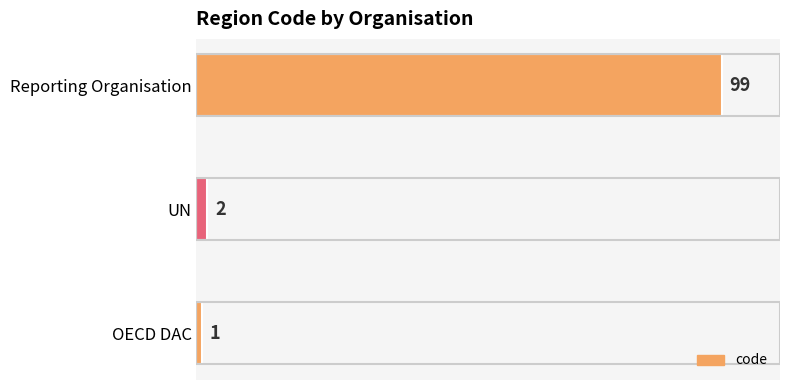

List the labels in order of value, largest first.

Reporting Organisation, UN, OECD DAC